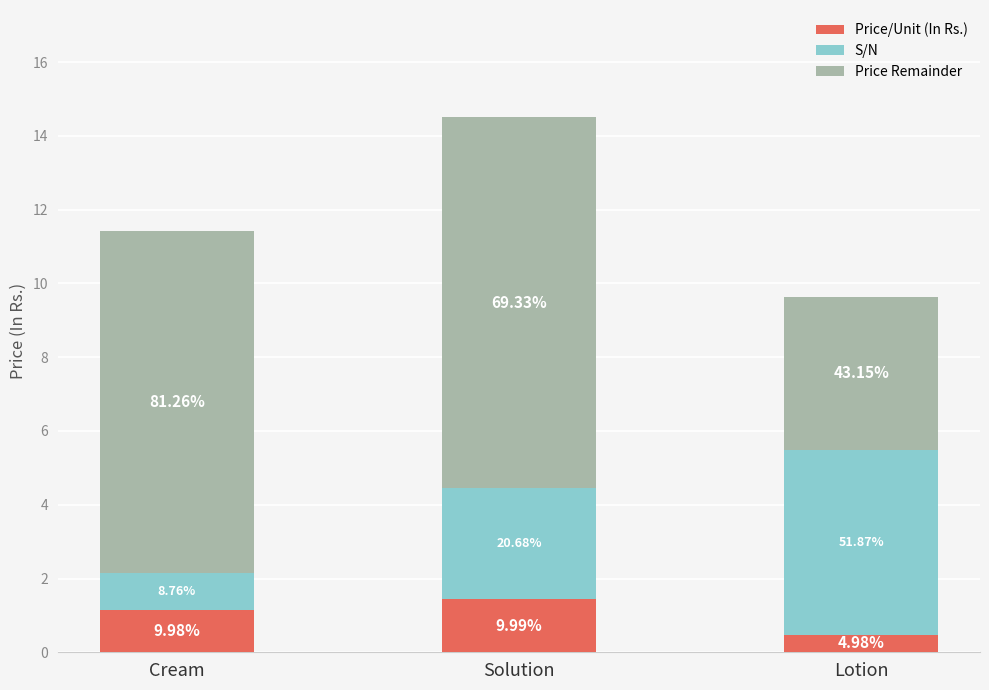

Are the bars grouped side by side (vs. stacked)?

No